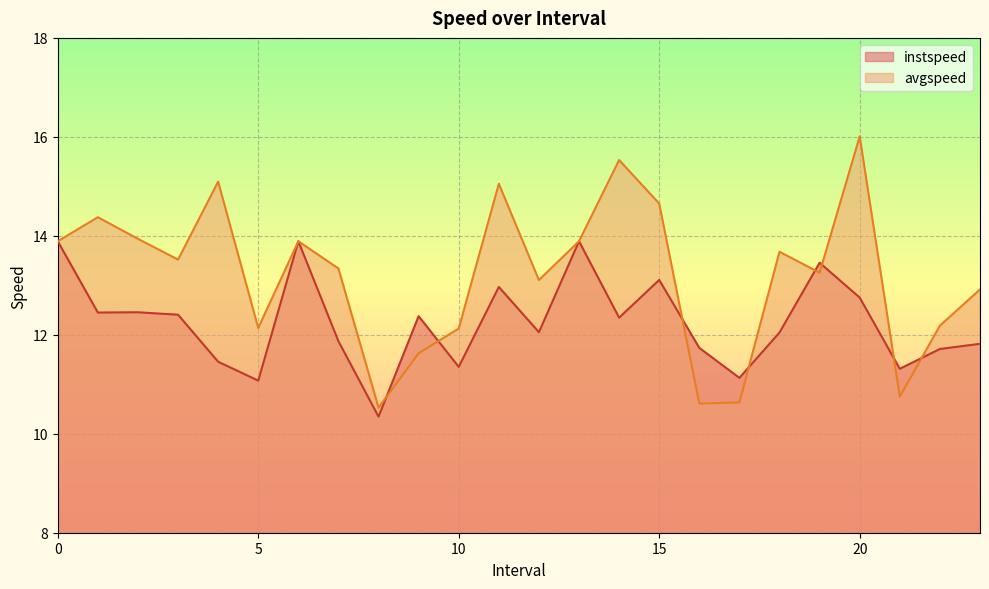

What is the difference between the second highest and second lowest values in the avgspeed series?

4.9